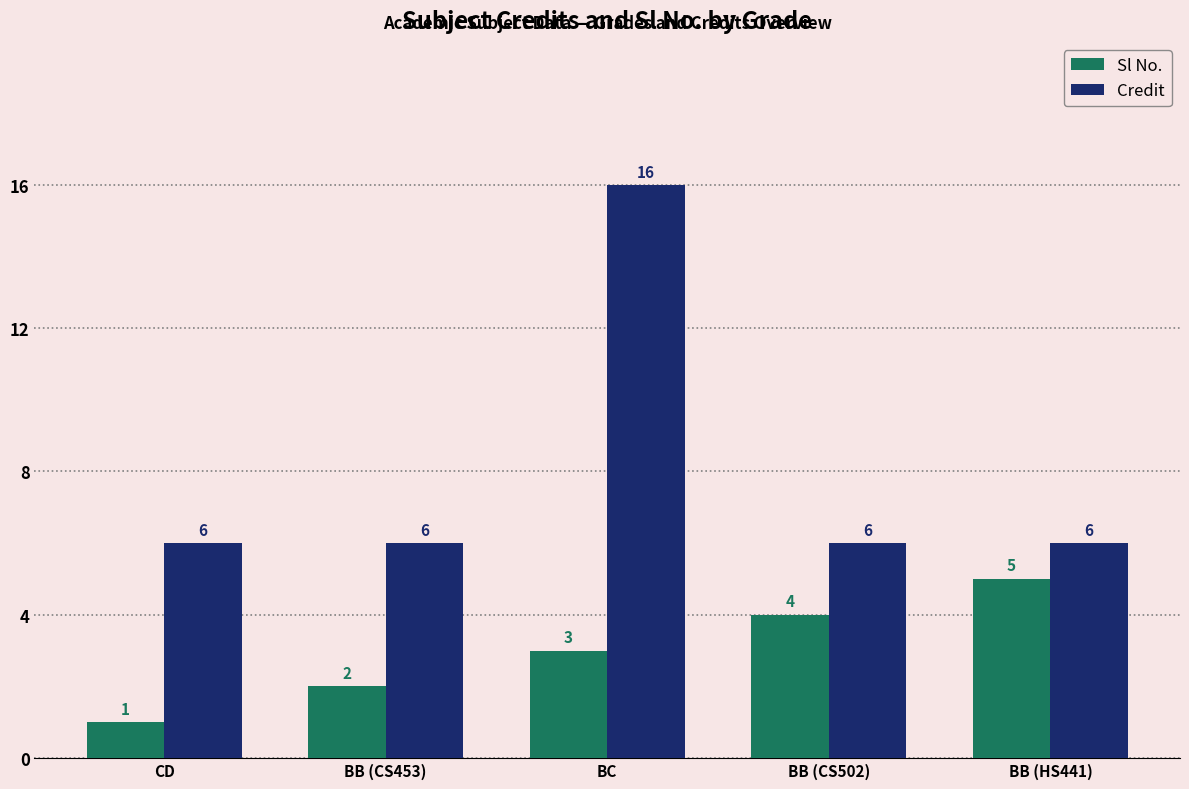

How many Sl No. values are between 2 and 4?

3